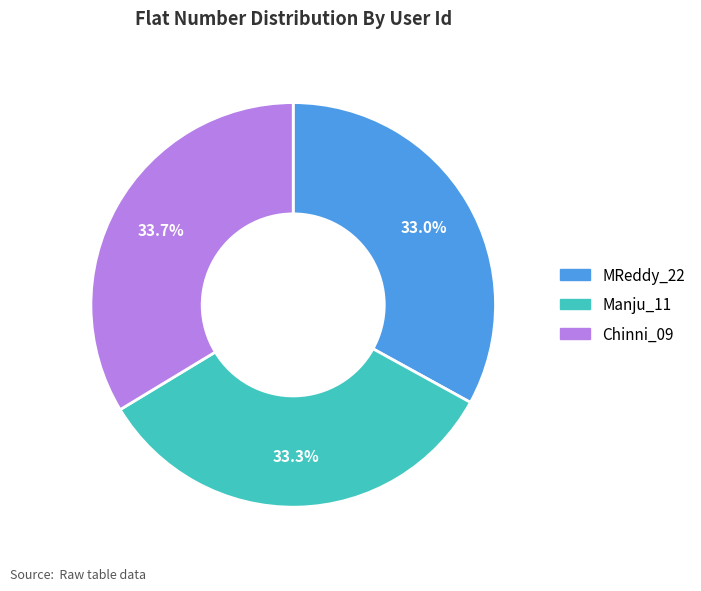

What is the total percentage of Chinni_09 and MReddy_22?

66.7%